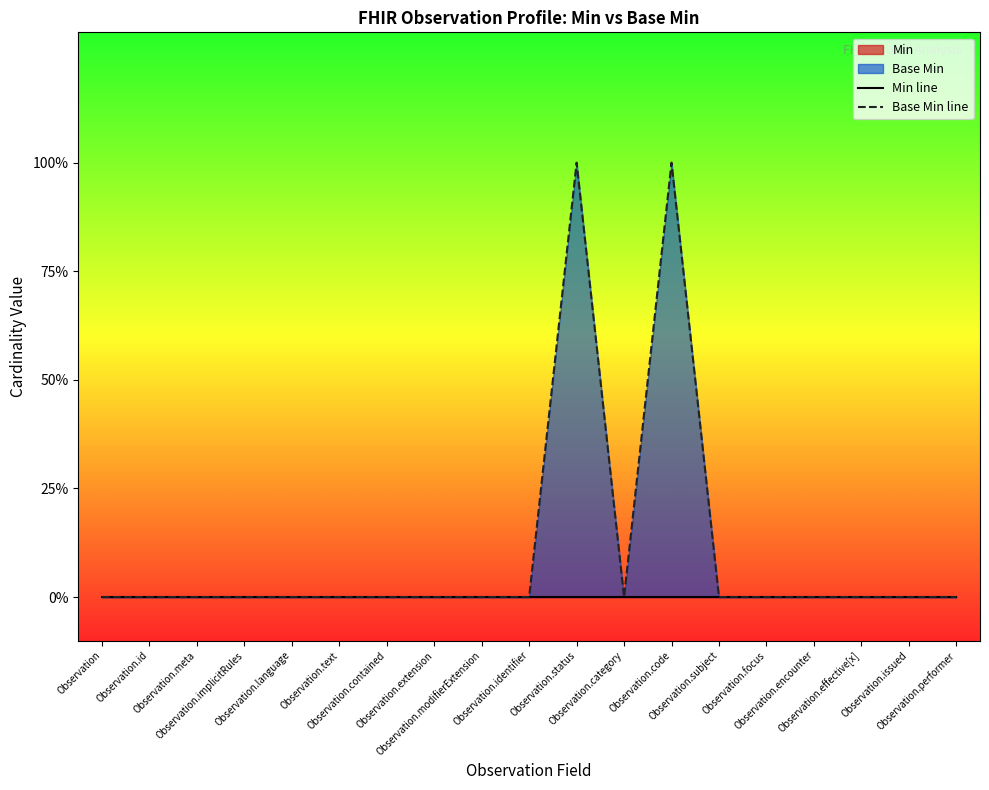

True or false: Base Min line and Min line cross at least once.

False